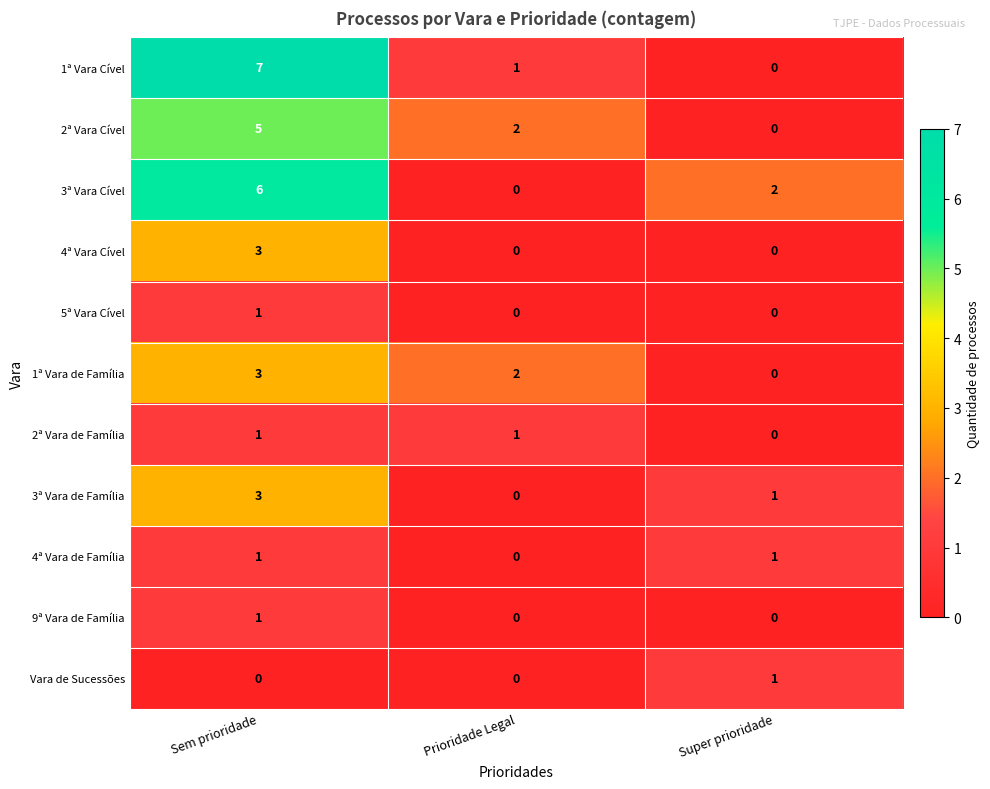

Which series has the largest range (max minus min)?

1ª Vara Cível